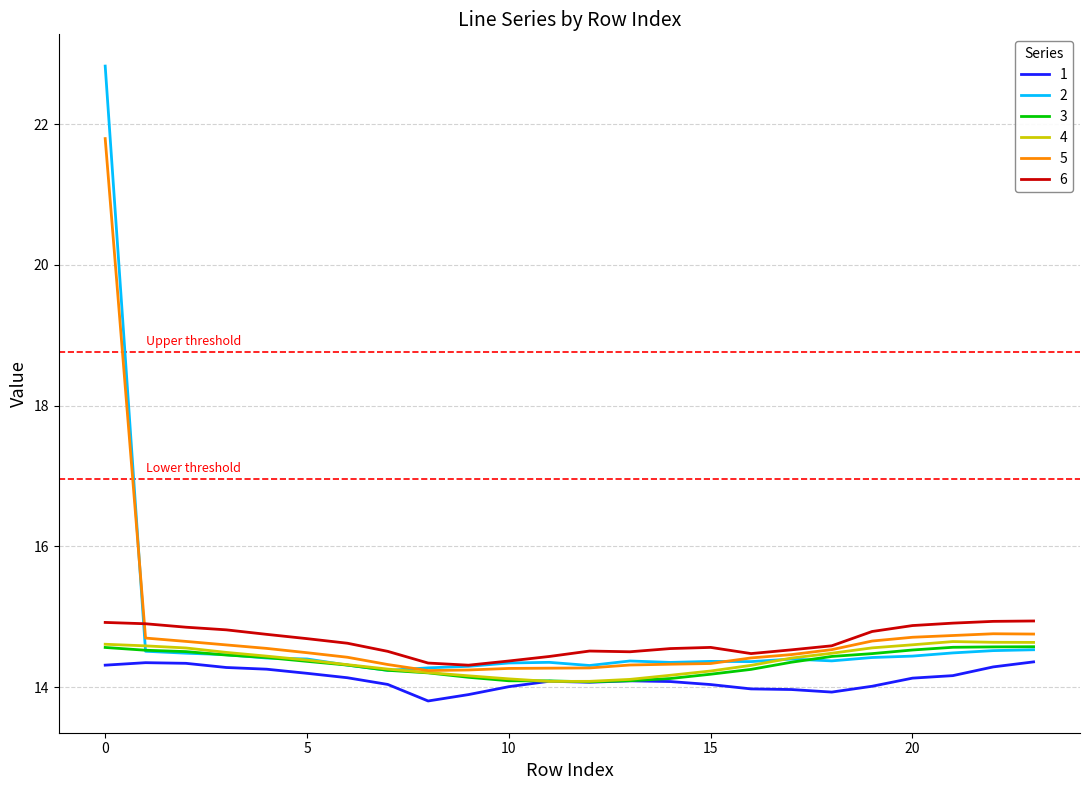

True or false: 1 and 6 intersect in this chart.

False